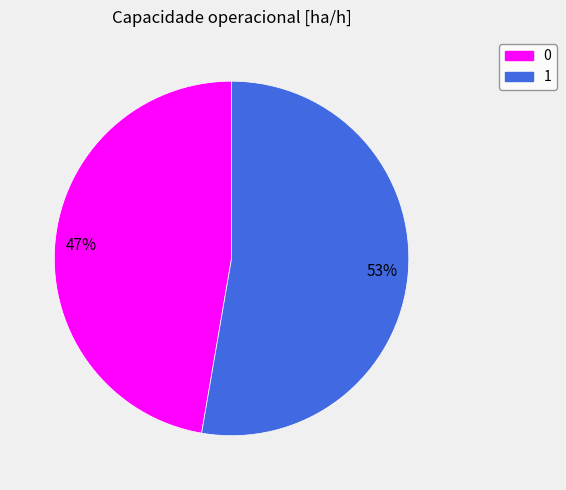

What percentage is the 1 slice, to the nearest percent?

53%